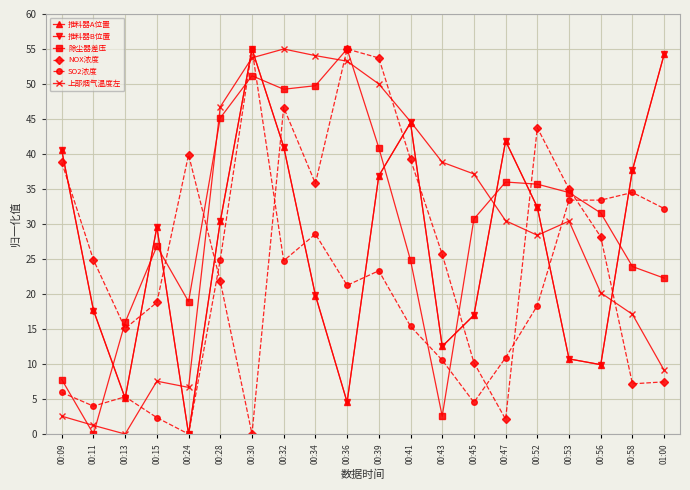

True or false: NOX浓度 has more than 2 points higher than both neighbors.

True